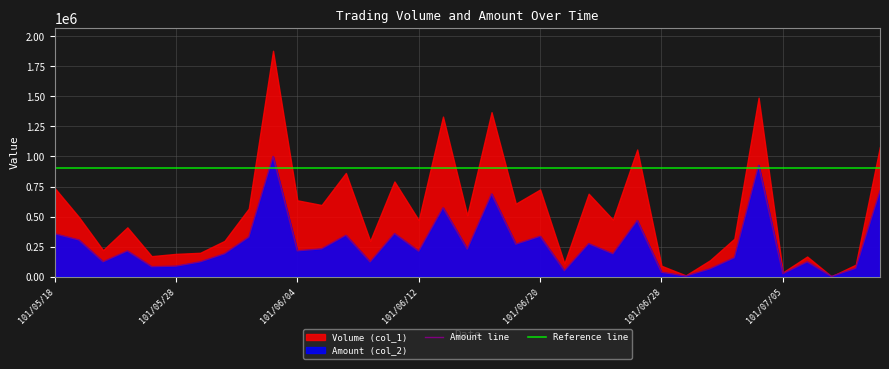

What is the difference between the values at 101/06/13 and 101/06/05?

341880